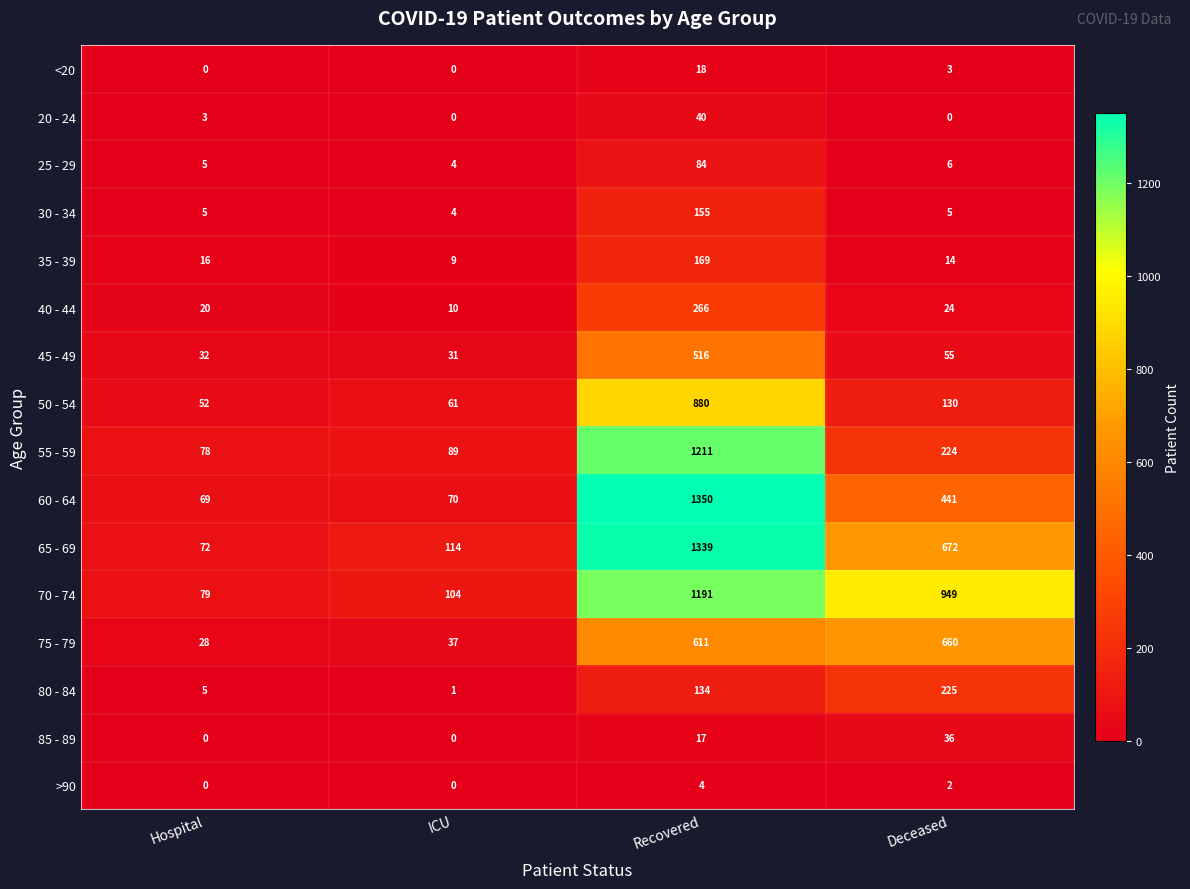

Where is 50 - 54 nearest to the value 466?

Deceased